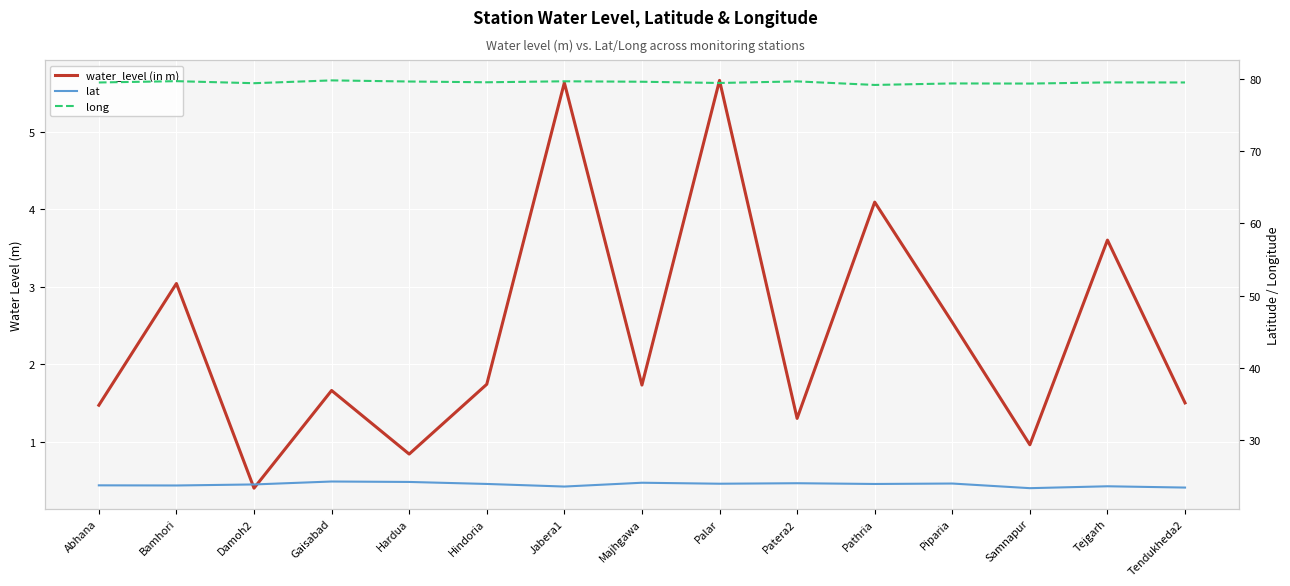

True or false: long has a value of 79.4 at Samnapur.

True